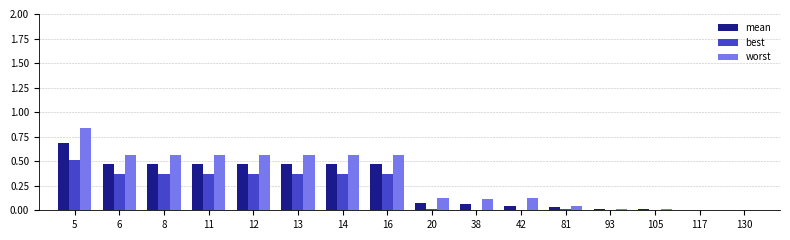

Is it true that best equals 0.2 at 13?

False